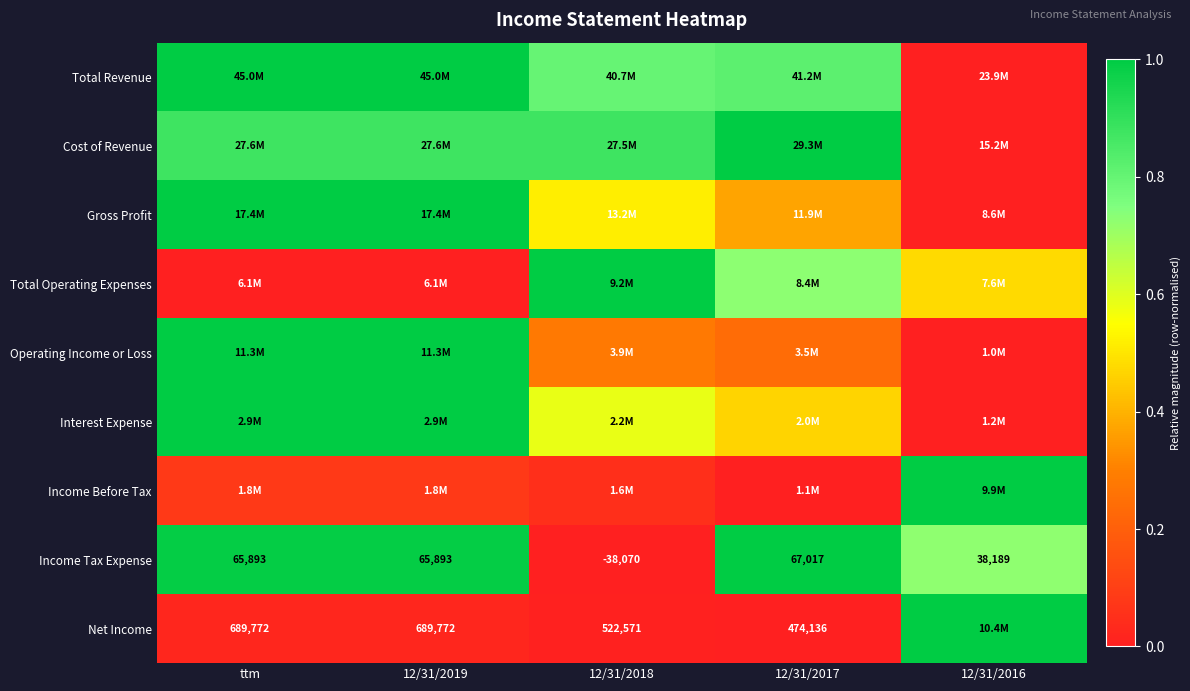

How many positive values does the Income Tax Expense series have?

4